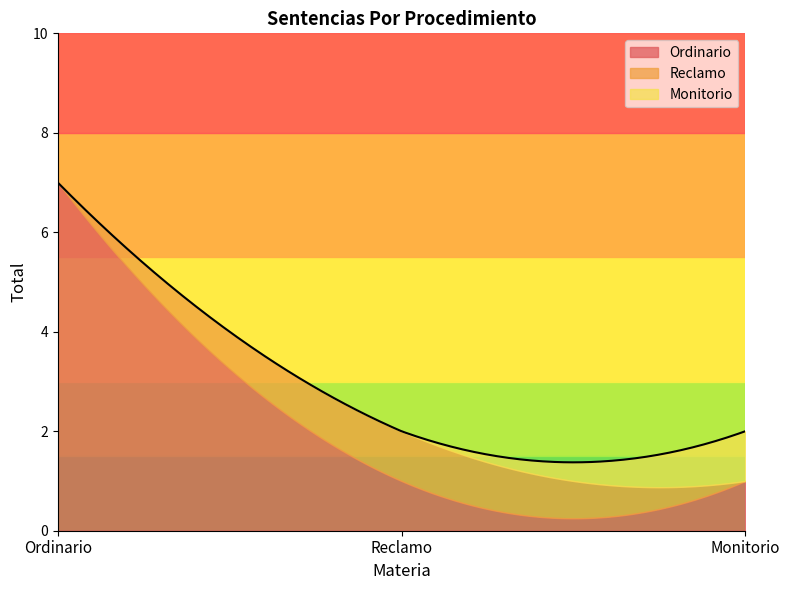

What is the lowest value of the Ordinario series?

0.3